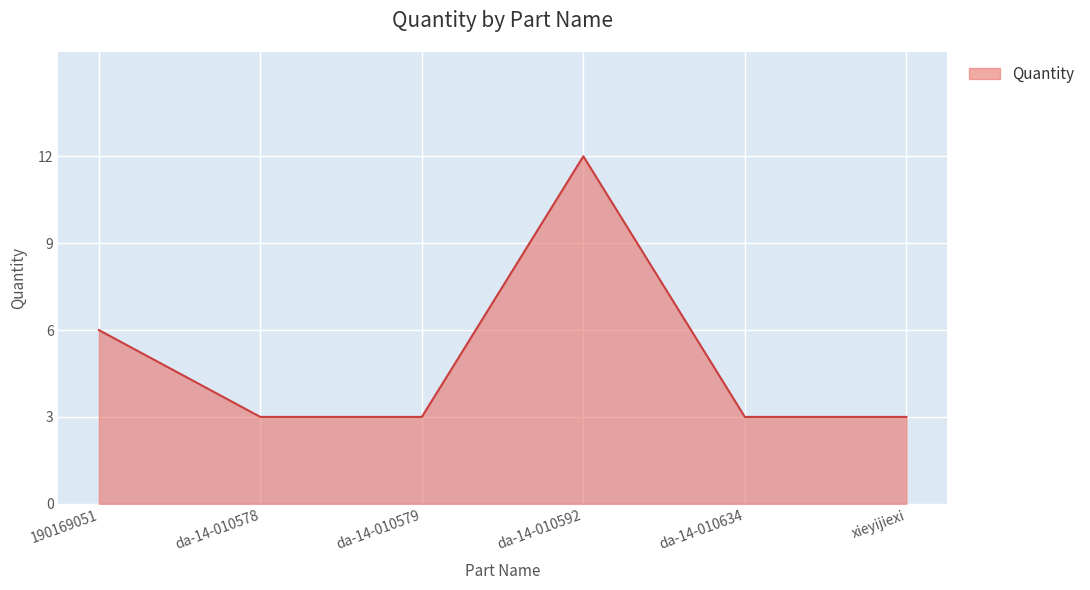

Is it true that the value at da-14-010592 is 12?

True